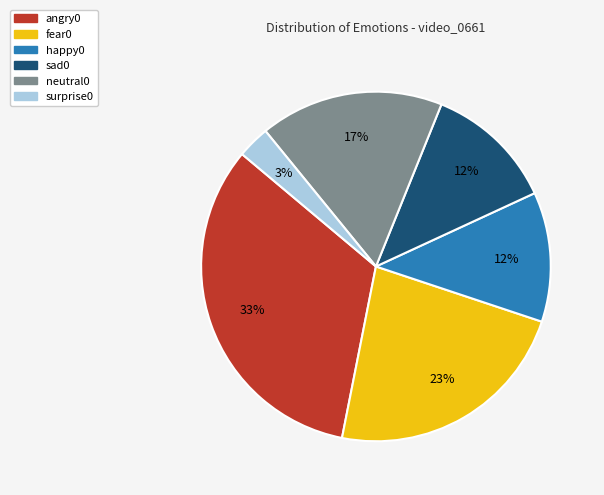

Is there a majority slice in this chart?

No